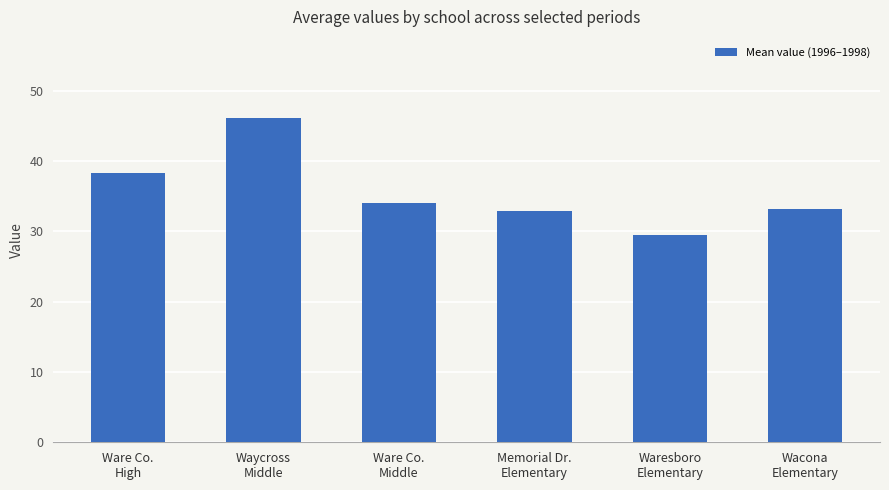

What is the ratio of the value at Ware Co.
Middle to the value at Memorial Dr.
Elementary?

1.0